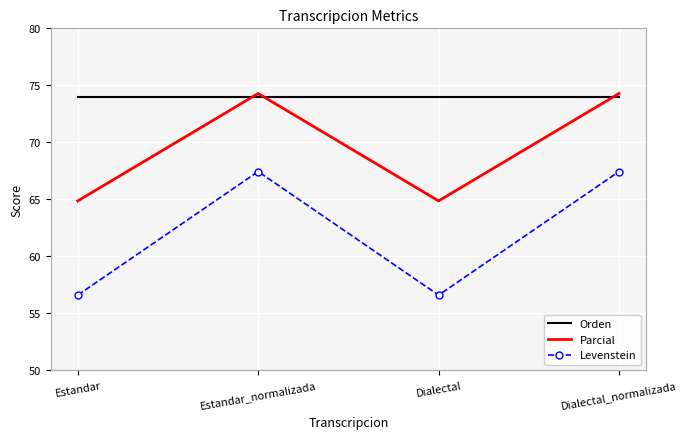

True or false: Levenstein and Orden cross at least once.

False